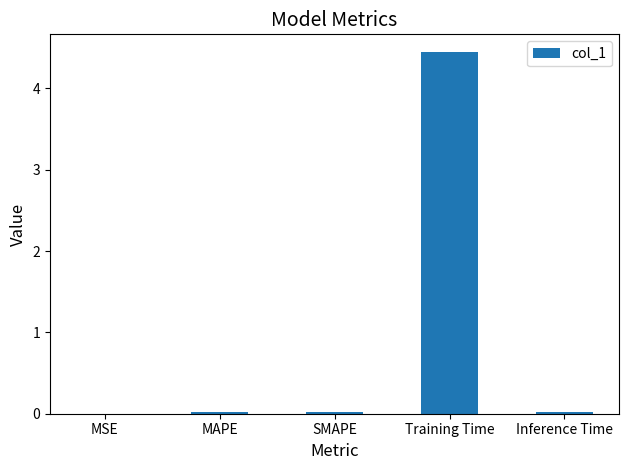

What is the change in value from Training Time to Inference Time?

-4.4